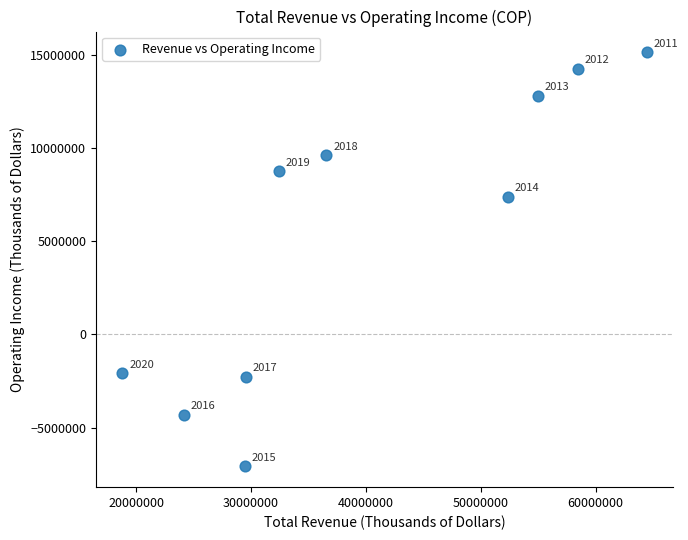

What is the range of Y values (max minus min)?

22216000